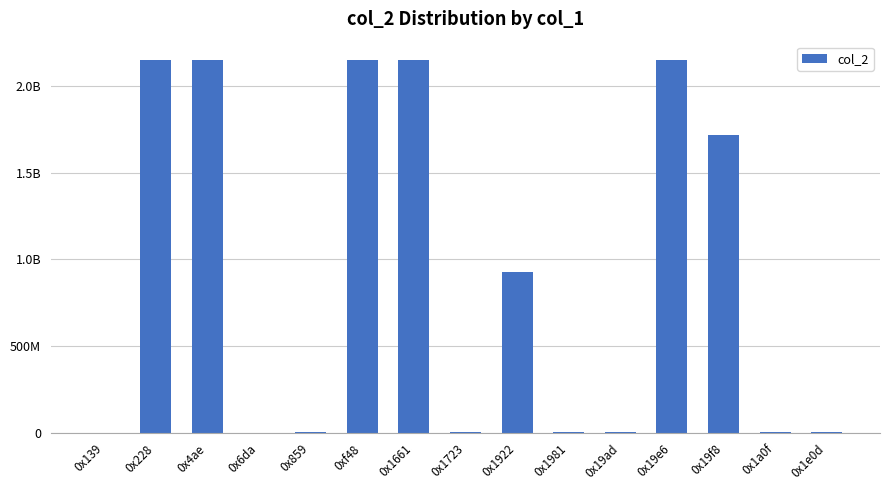

Which has a higher value, 0x1723 or 0x19f8?

0x19f8